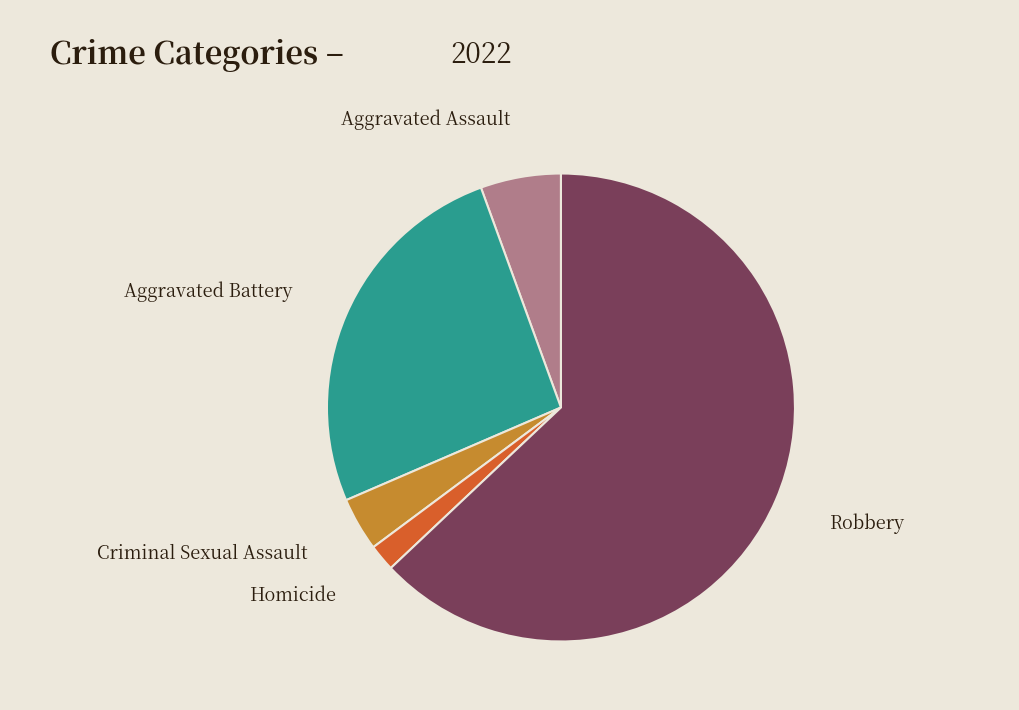

Which has a higher value, Criminal Sexual Assault or Aggravated Assault?

Aggravated Assault